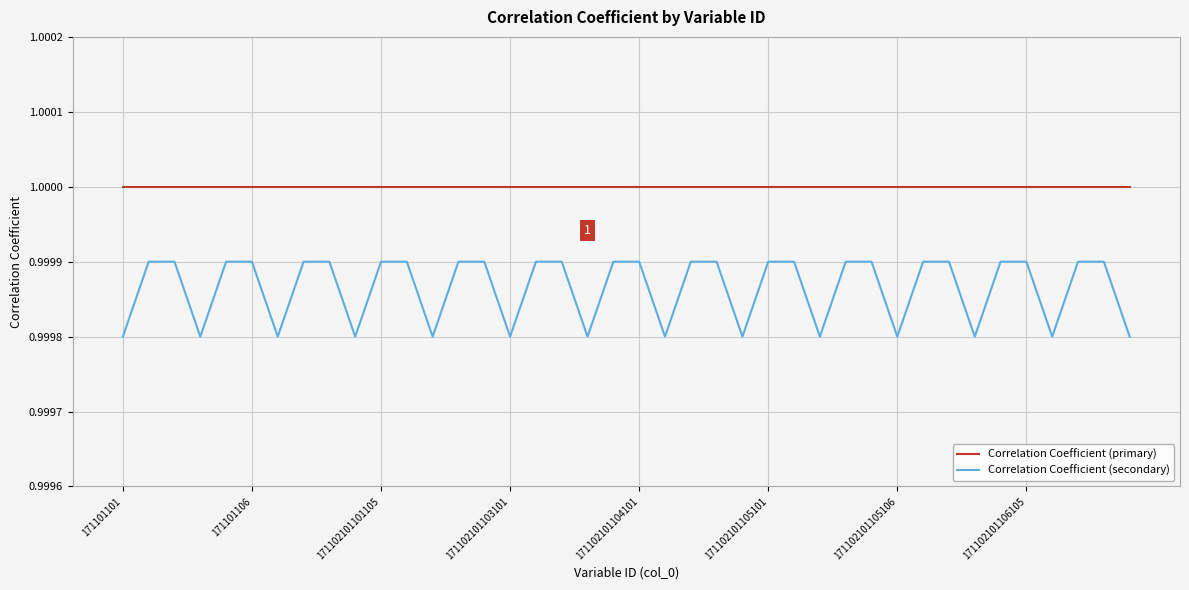

Count the number of categories in the chart.

40